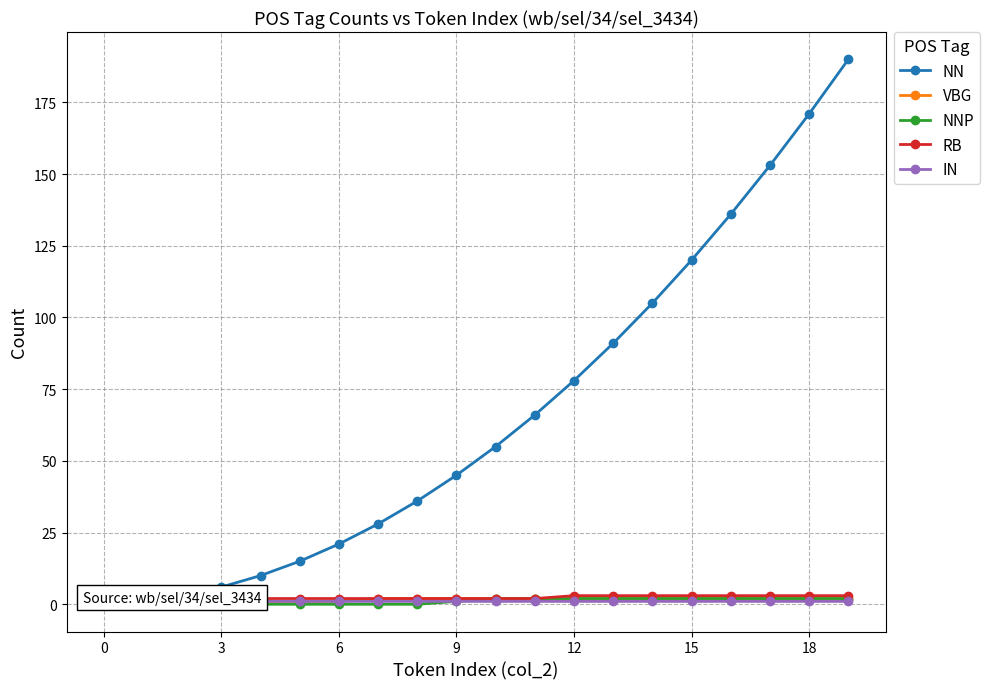

Is it true that NN equals 154 at 13?

False